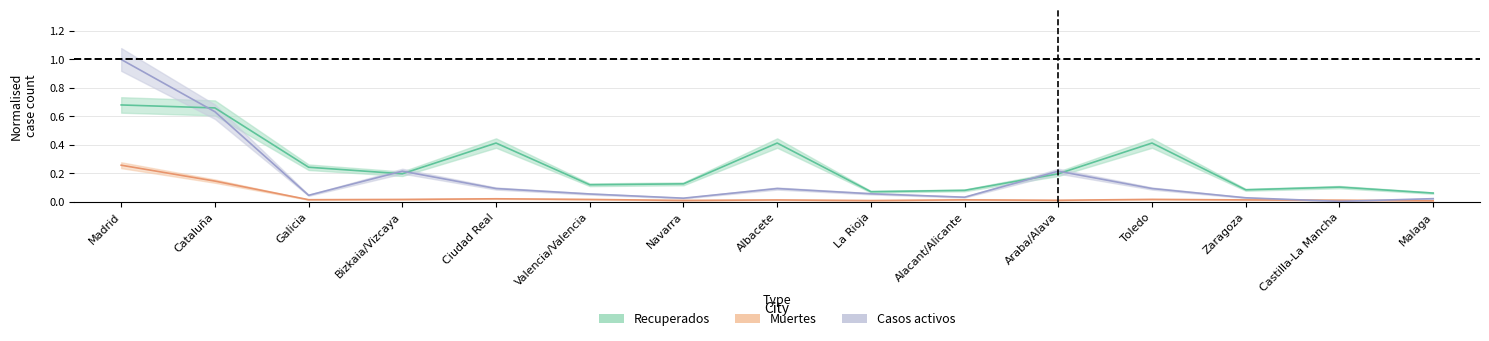

True or false: Casos activos and Muertes cross at least once.

True